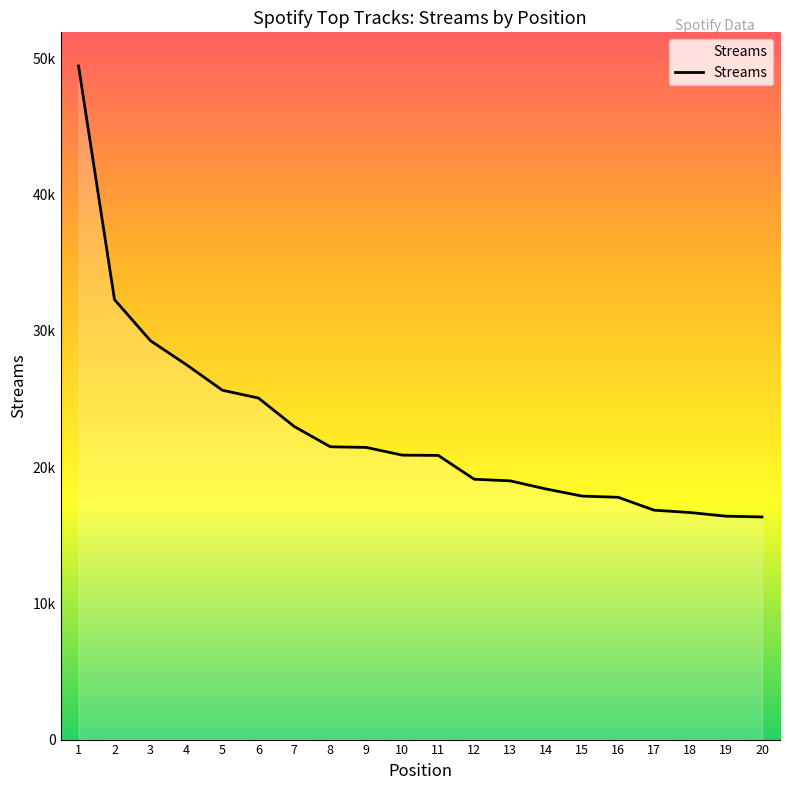

Does the chart have visible grid lines?

No